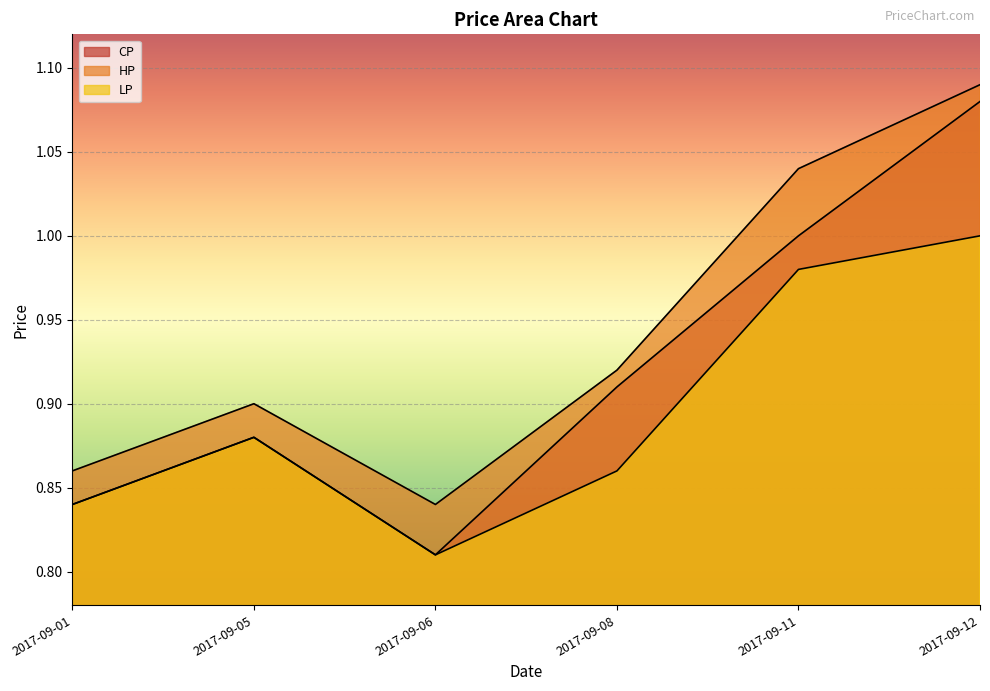

True or false: LP and HP cross at least once.

False